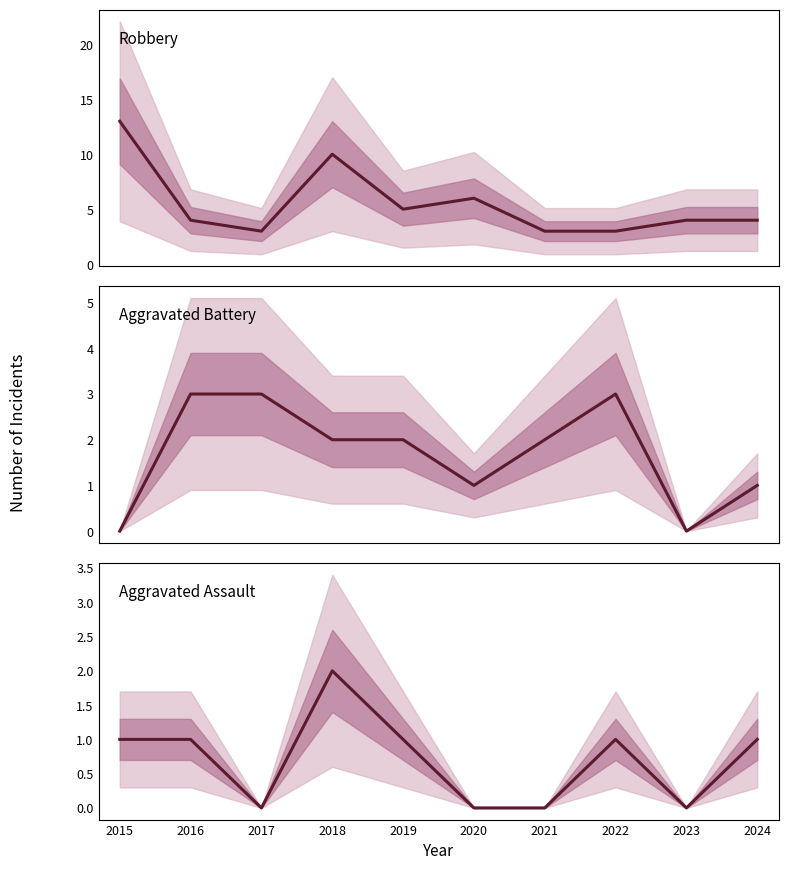

Rank the series by their average value, from highest to lowest.

Robbery, Aggravated Battery, Aggravated Assault